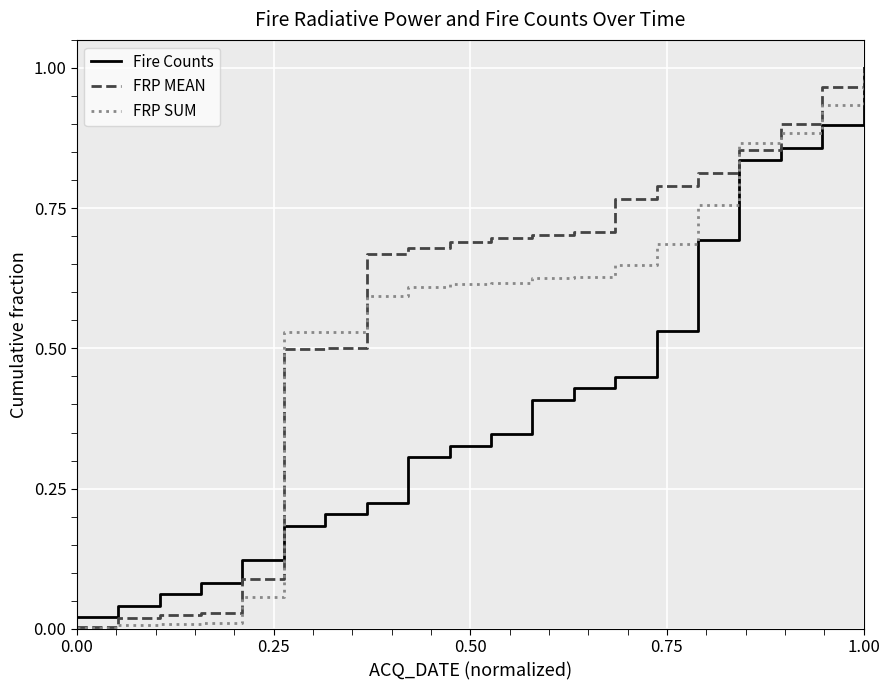

List the series in order of their overall mean, lowest first.

Fire Counts, FRP SUM, FRP MEAN